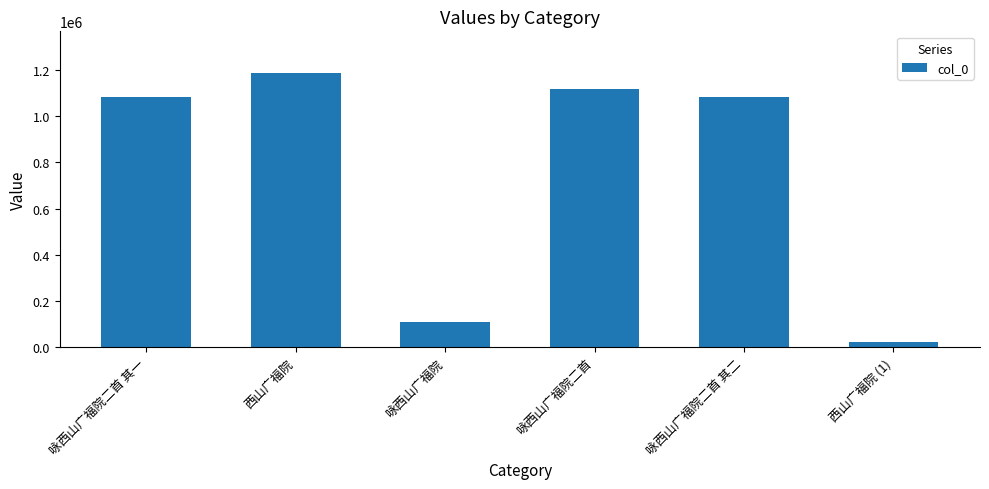

What is the value of the 3rd bar from the left?

109366